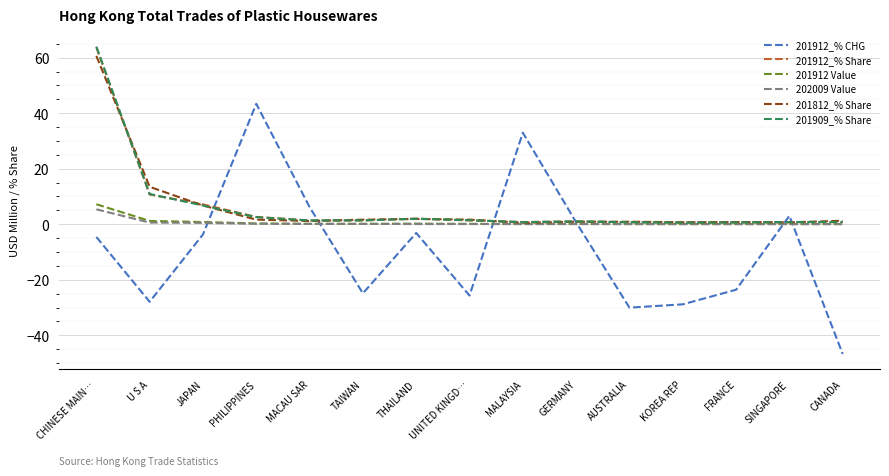

At which label is 201812_% Share closest to 30?

U S A